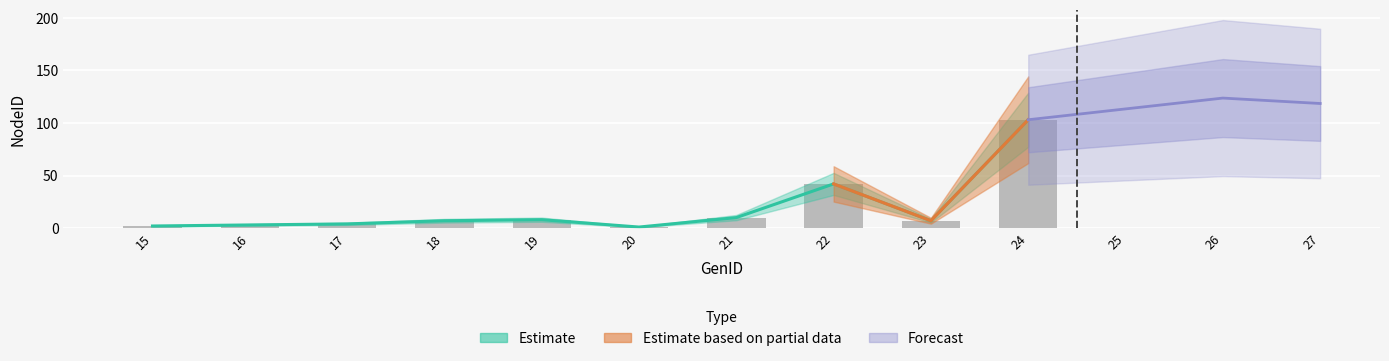

How many data points does each series have?

10